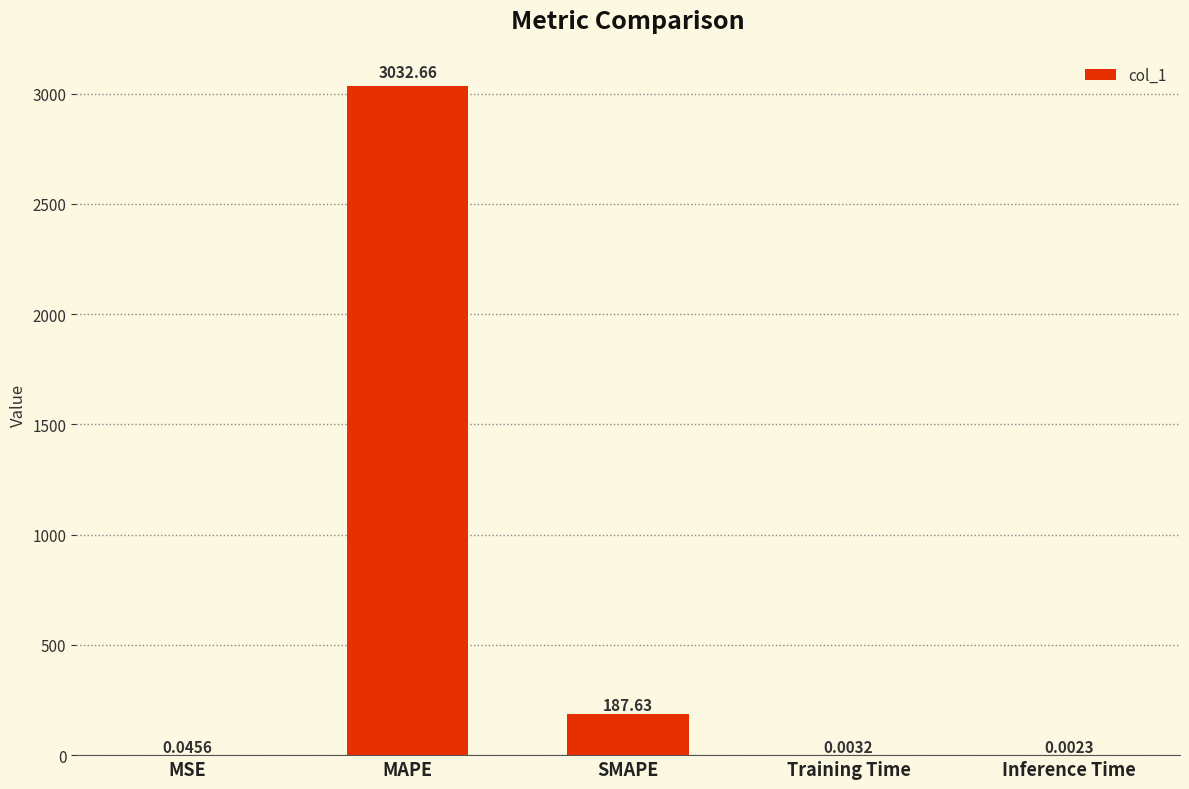

What is the sum of all values?

3220.3